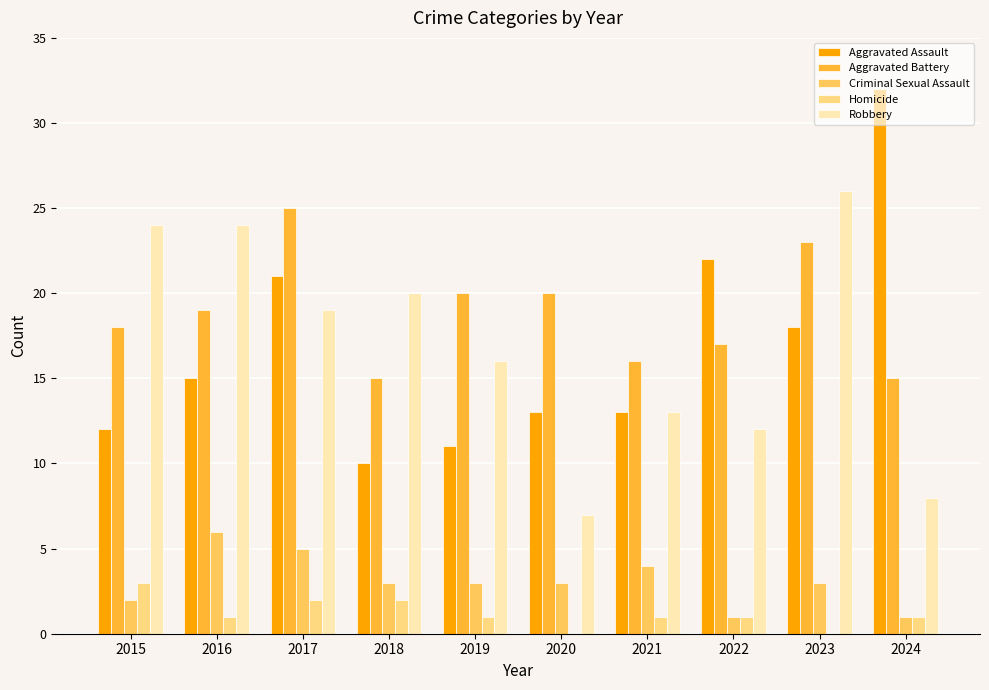

What is the average value of the Criminal Sexual Assault series?

3